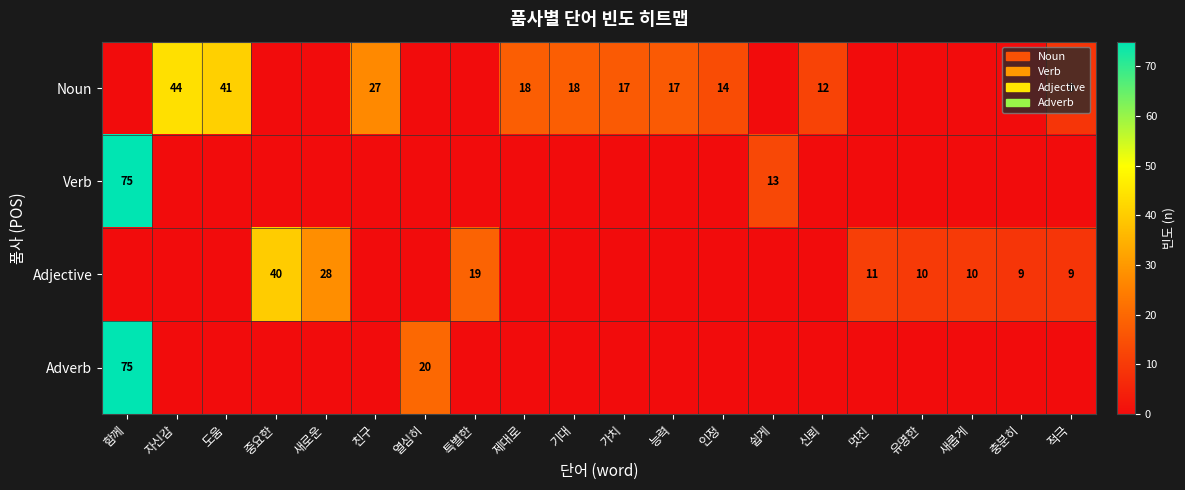

Is it true that Noun equals 48 at 친구?

False